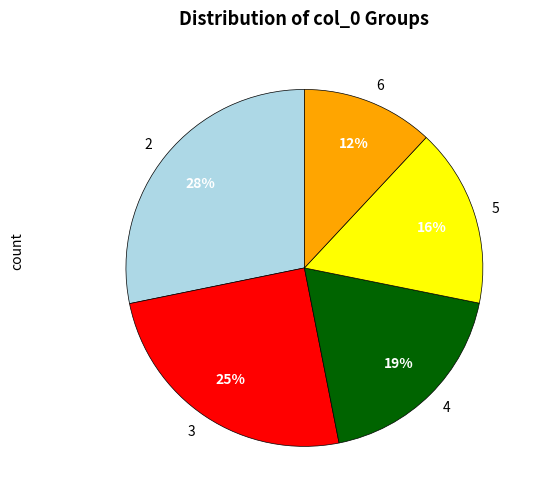

Is the sum of 4 and 5 greater than half?

No